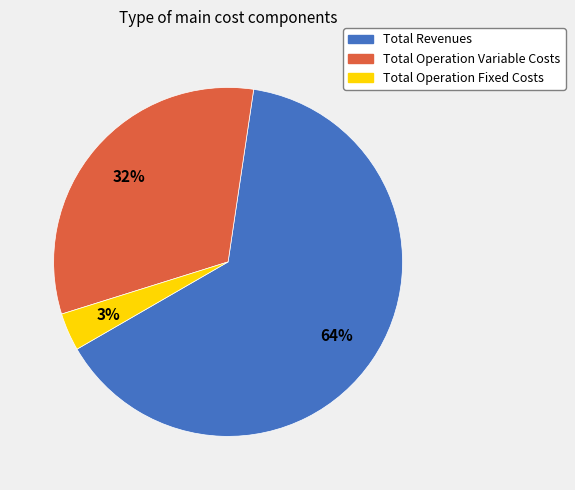

Count the number of slices in the pie.

3